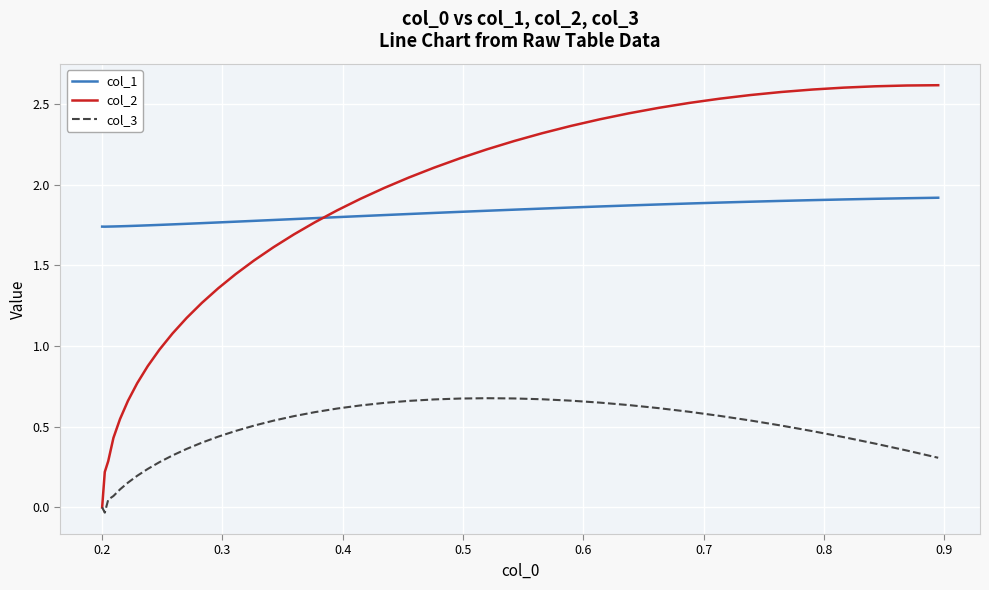

True or false: col_3 and col_1 cross at least once.

False